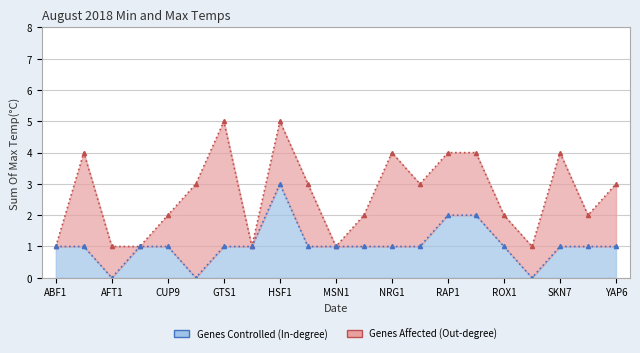

List the labels in order of value, largest first.

HSF1, RAP1, REB1, ABF1, ACE2, CIN5, CUP9, GTS1, HAL9, MAC1, MSN1, MSN4, NRG1, PHD1, ROX1, SKN7, YAP1, YAP6, AFT1, FHL1, RPH1